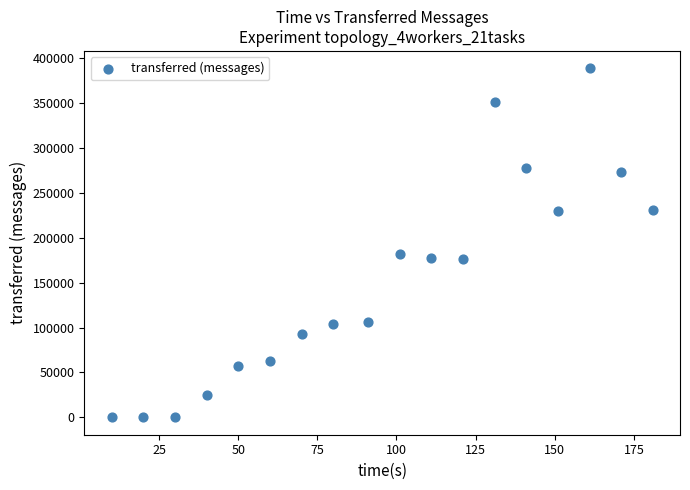

What Y value in the scatter plot is closest to 194380?

182160